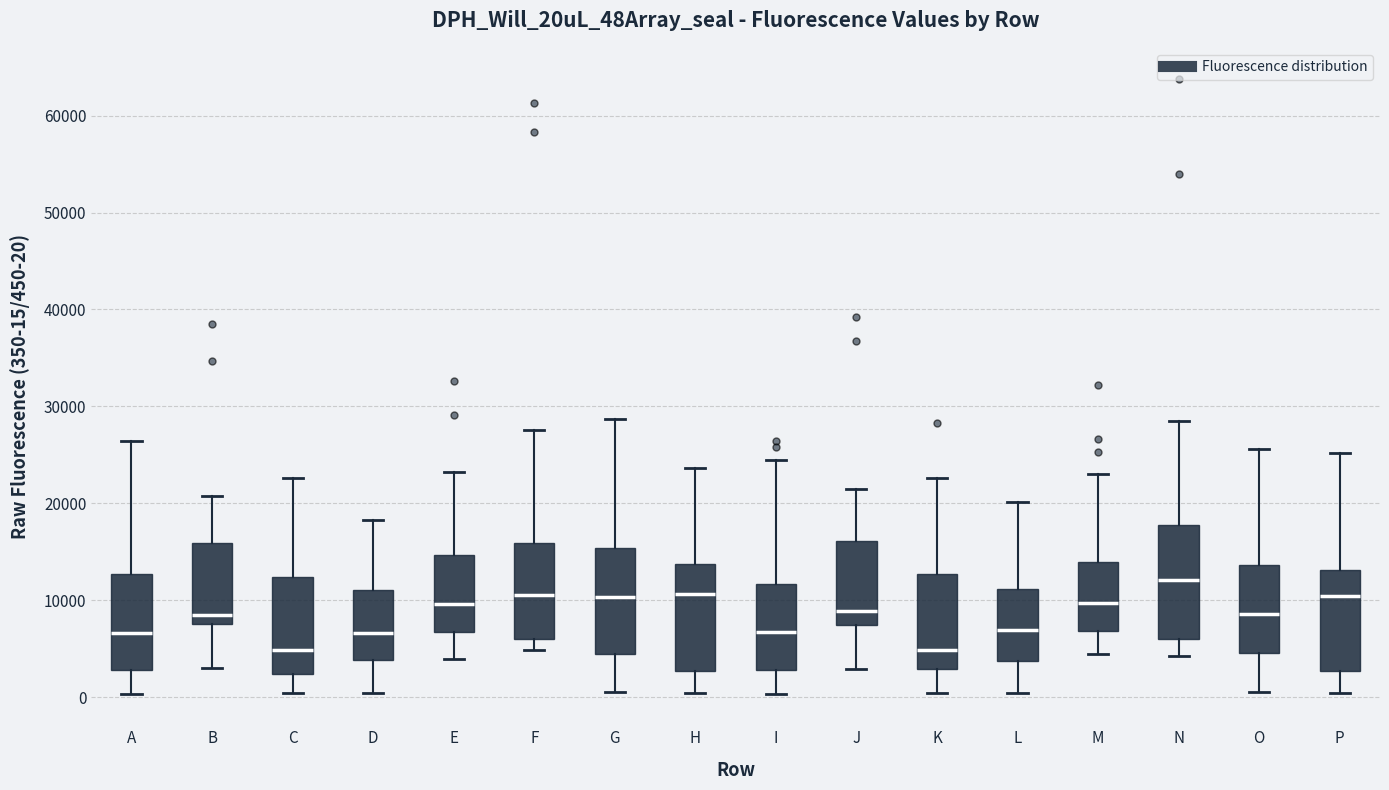

Reading left to right, transcribe this box plot: for each box, give where its median line is, the range the box spans, and where its two whiskers end, as read against the y-axis. The values are not printed on the chart, so give them approximately, as read against the axis.

A: median 7000, box 3000 to 13000, whiskers 0 to 26000
B: median 9000, box 8000 to 16000, whiskers 3000 to 21000
C: median 5000, box 2000 to 12000, whiskers 0 to 23000
D: median 7000, box 4000 to 11000, whiskers 0 to 18000
E: median 10000, box 7000 to 15000, whiskers 4000 to 23000
F: median 11000, box 6000 to 16000, whiskers 5000 to 28000
G: median 10000, box 4000 to 15000, whiskers 1000 to 29000
H: median 11000, box 3000 to 14000, whiskers 0 to 24000
I: median 7000, box 3000 to 12000, whiskers 0 to 24000
J: median 9000, box 7000 to 16000, whiskers 3000 to 21000
K: median 5000, box 3000 to 13000, whiskers 0 to 23000
L: median 7000, box 4000 to 11000, whiskers 0 to 20000
M: median 10000, box 7000 to 14000, whiskers 4000 to 23000
N: median 12000, box 6000 to 18000, whiskers 4000 to 28000
O: median 9000, box 5000 to 14000, whiskers 1000 to 26000
P: median 10000, box 3000 to 13000, whiskers 0 to 25000